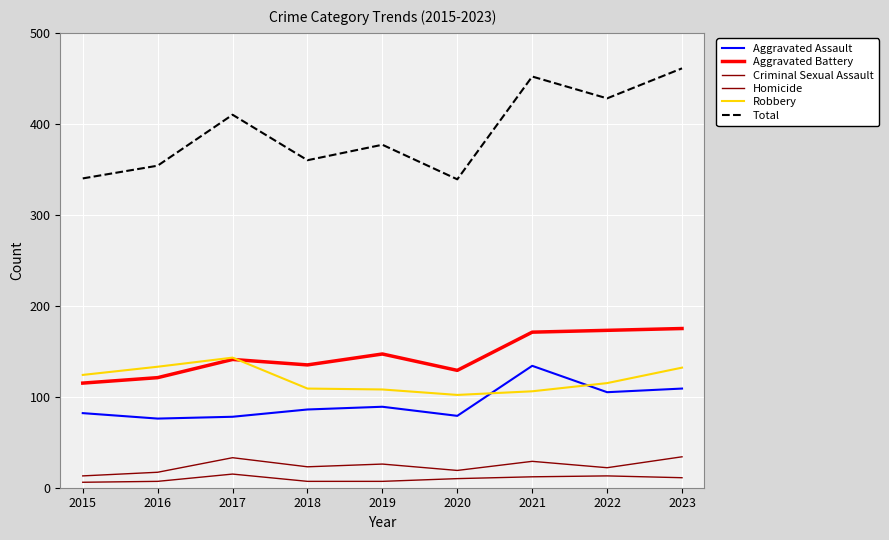

Does the chart display data point markers on the line(s)?

No